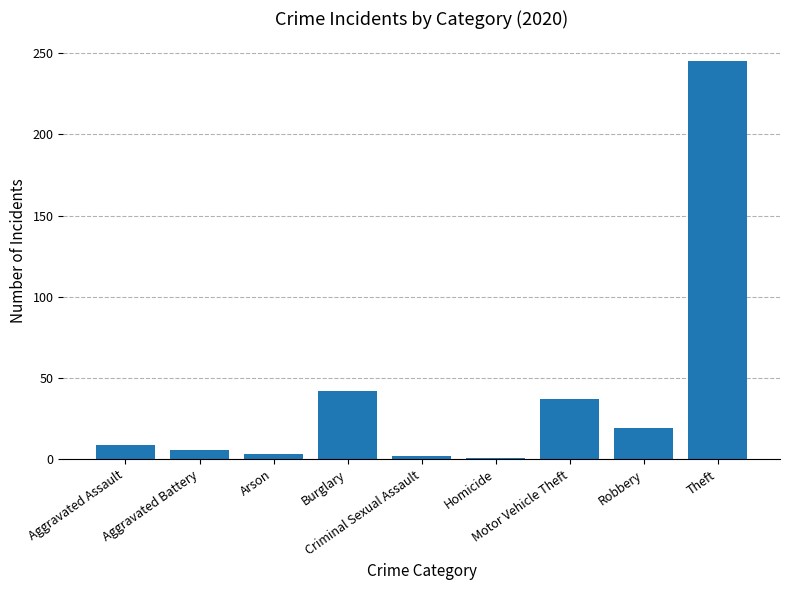

Are the bars horizontal?

No